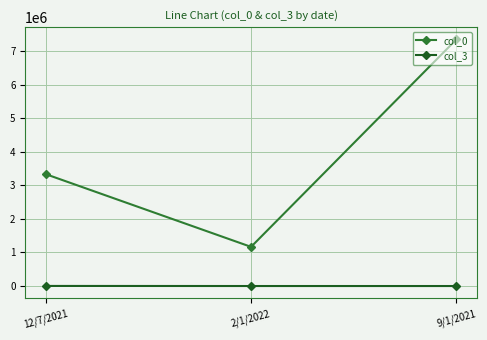

Does the chart have visible grid lines?

Yes